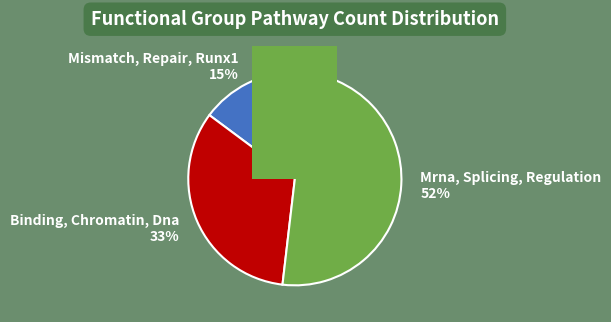

How many slices are in this pie chart?

3